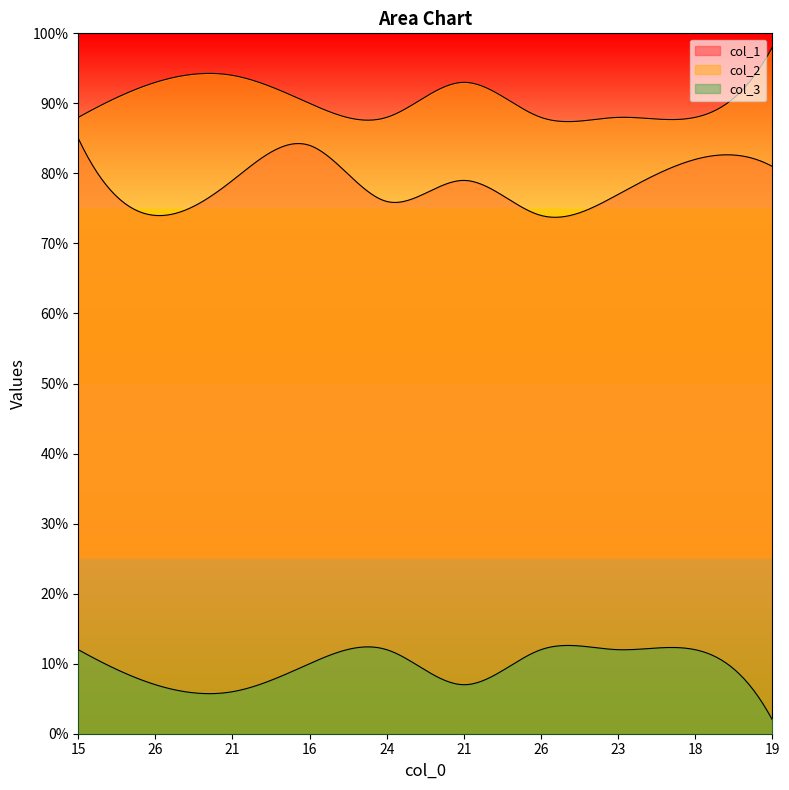

What are all the series names shown in the legend?

col_1, col_2, col_3